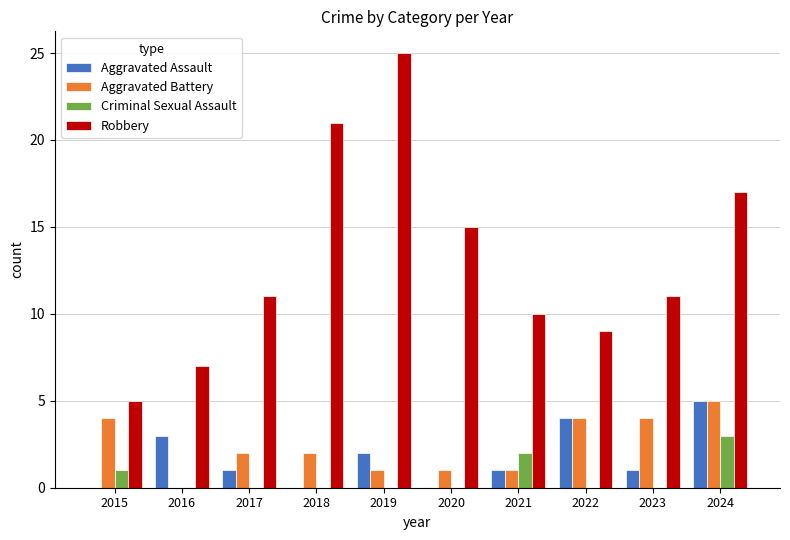

Reading left to right, what are all the values shown in this chart?

Aggravated Assault: 2015=0	2016=3	2017=1	2018=0	2019=2	2020=0	2021=1	2022=4	2023=1	2024=5
Aggravated Battery: 2015=4	2016=0	2017=2	2018=2	2019=1	2020=1	2021=1	2022=4	2023=4	2024=5
Criminal Sexual Assault: 2015=1	2016=0	2017=0	2018=0	2019=0	2020=0	2021=2	2022=0	2023=0	2024=3
Robbery: 2015=5	2016=7	2017=11	2018=21	2019=25	2020=15	2021=10	2022=9	2023=11	2024=17